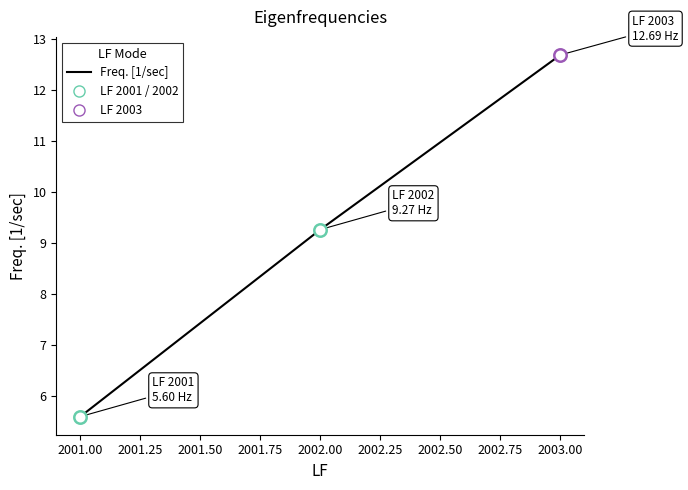

Between 2002.00 and 2001.00, which is larger?

2002.00